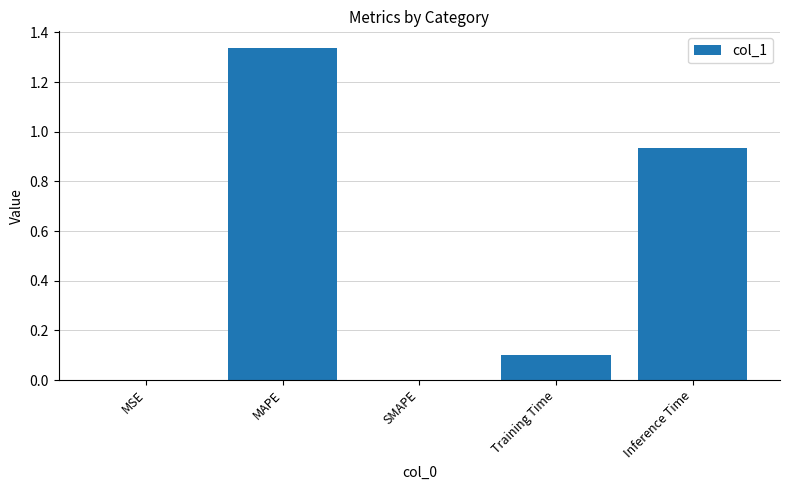

The chart shows a value of 0.7 at SMAPE. True or false?

False